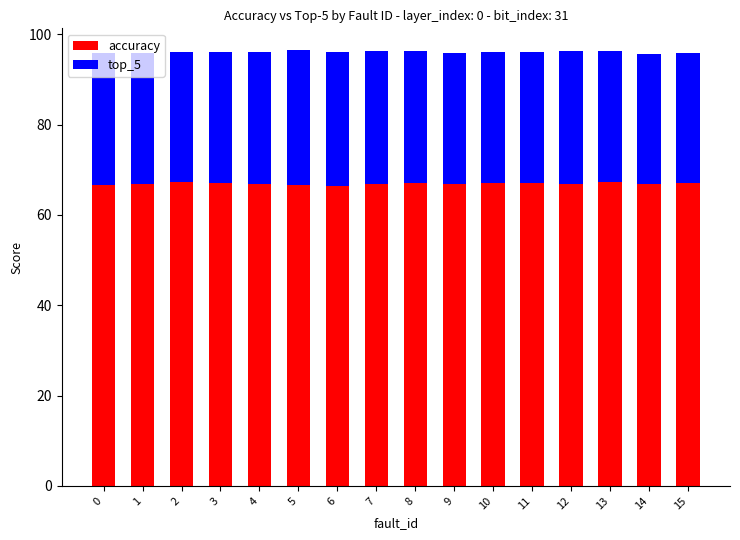

What value does the accuracy series have at 8?

67.0